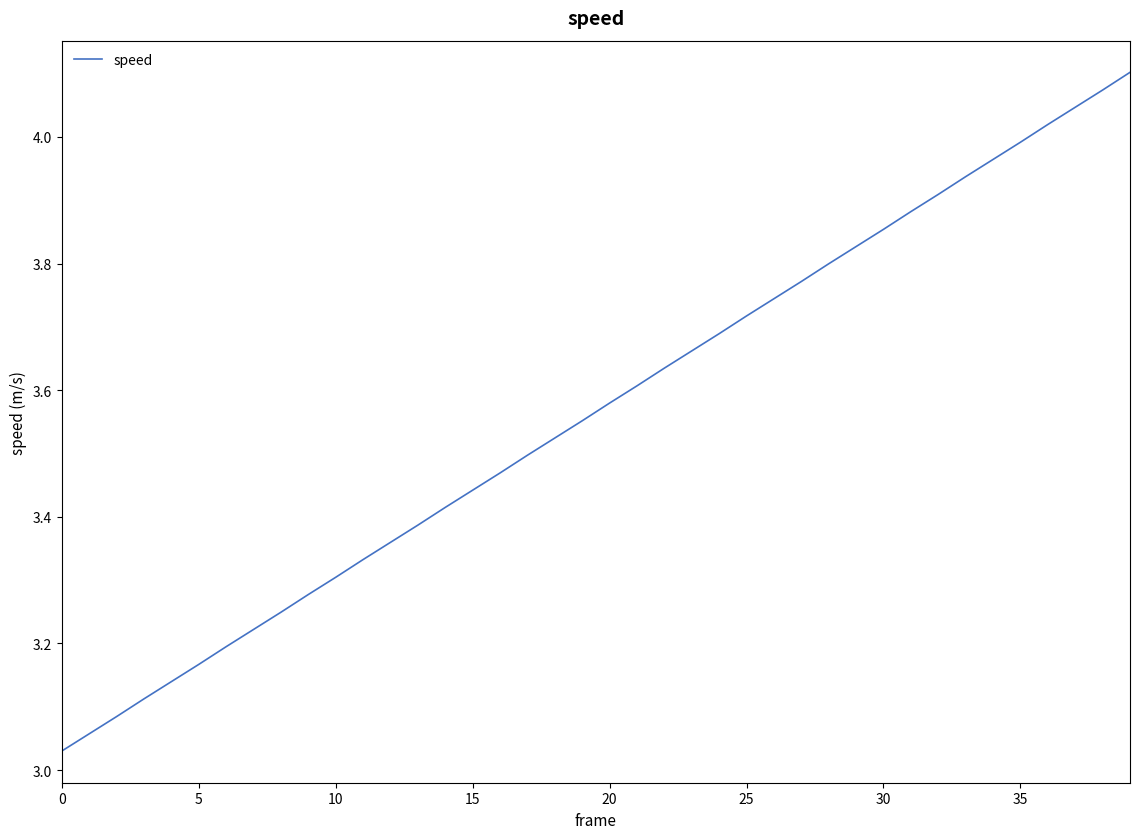

How many lines are shown in the chart?

1